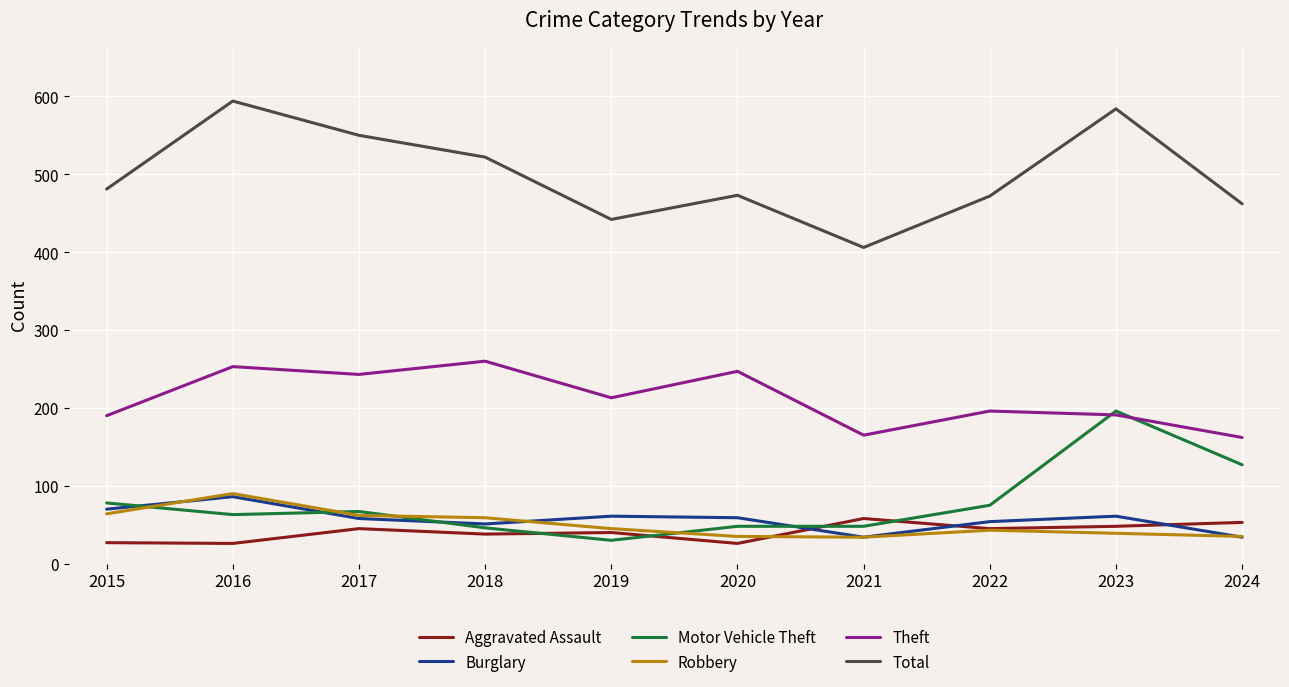

True or false: Total and Theft cross at least once.

False